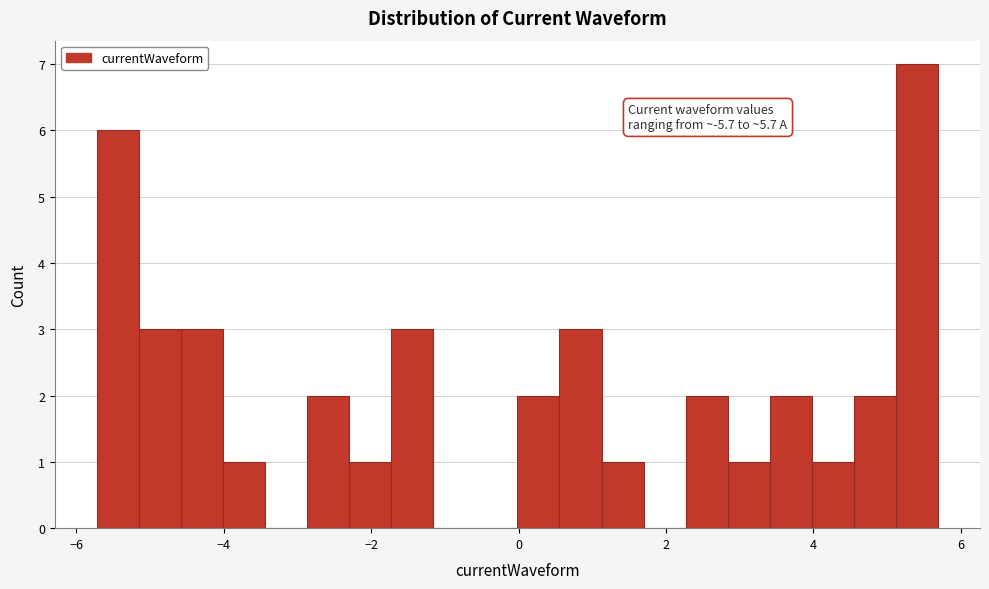

Around what value on the x-axis is the tallest bar? Give the approximate position of its centre, as read against the axis.

5.4